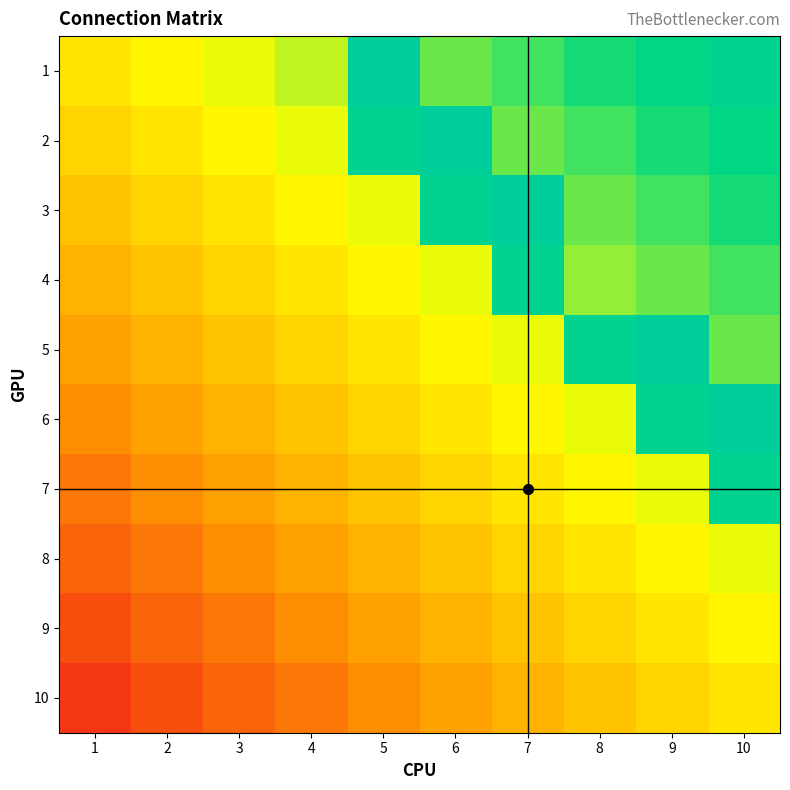

At which category is the sum across all series the highest?

10